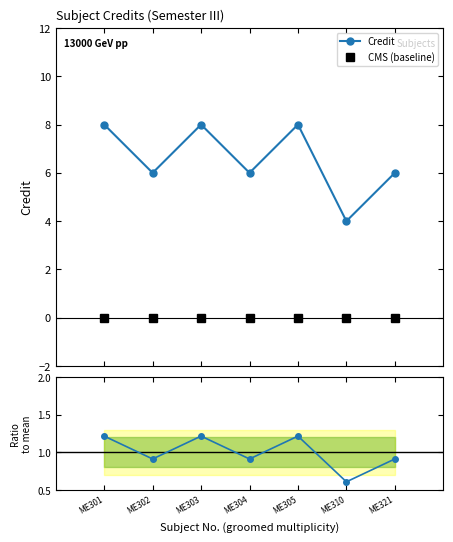

True or false: Credit and CMS (baseline) intersect in this chart.

False